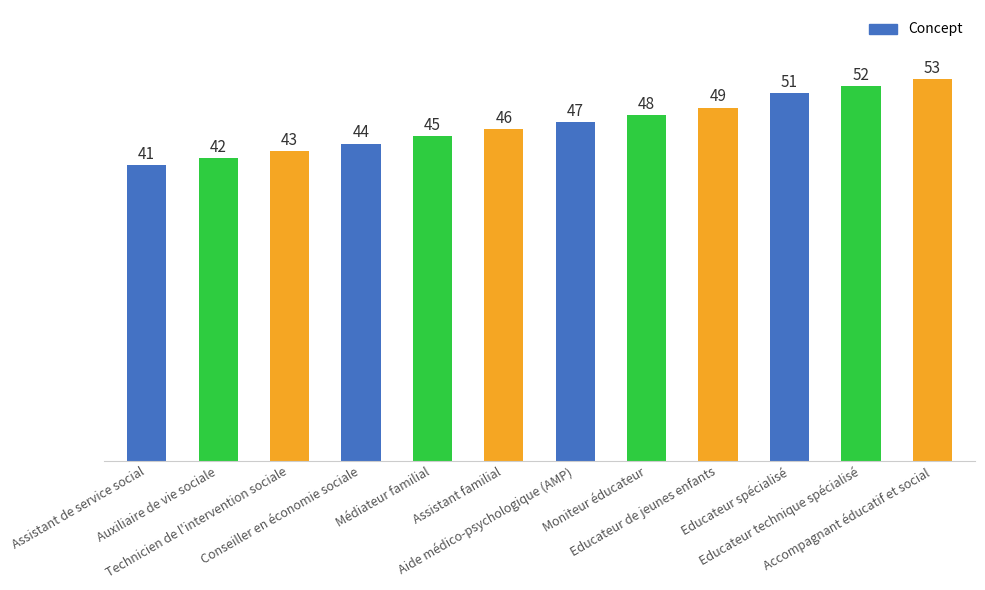

Rank the categories by value from highest to lowest.

Accompagnant éducatif et social, Educateur technique spécialisé, Educateur spécialisé, Educateur de jeunes enfants, Moniteur éducateur, Aide médico-psychologique (AMP), Assistant familial, Médiateur familial, Conseiller en économie sociale, Technicien de l'intervention sociale, Auxiliaire de vie sociale, Assistant de service social